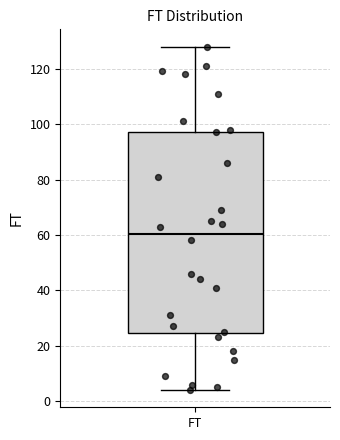

Transcribe this box plot: give where the median line is, the range the box spans, and where the two whiskers end, as read against the y-axis. The values are not printed on the chart, so give them approximately, as read against the axis.

median 60, box 24 to 98, whiskers 4 to 128